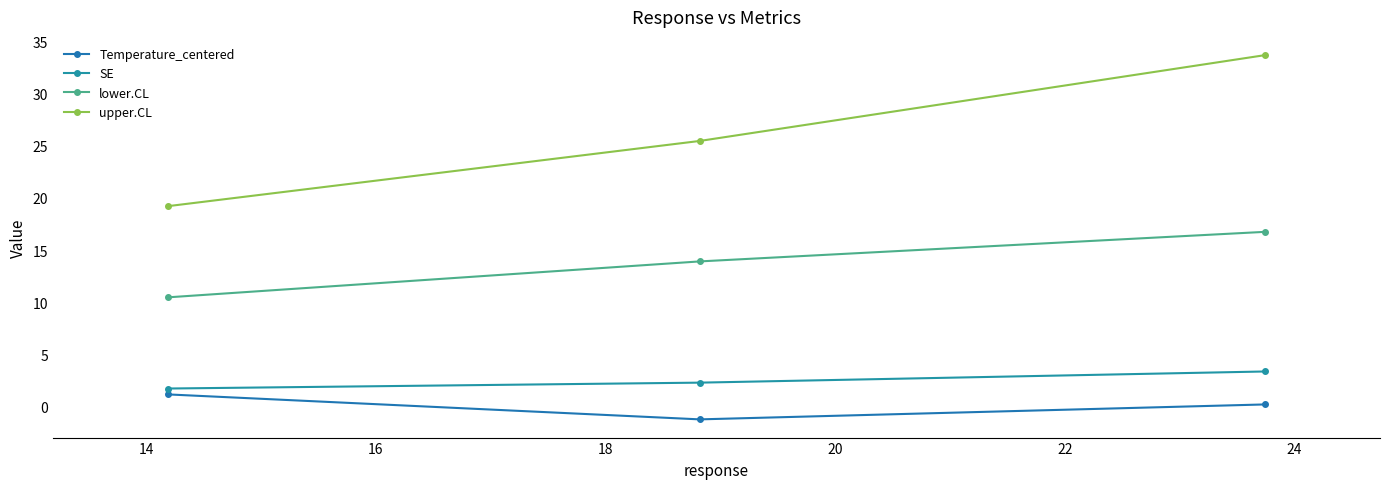

Reading left to right, list all the values displayed in this chart.

Temperature_centered: 1.2	-1.2	0.2
SE: 1.8	2.3	3.4
lower.CL: 10.5	13.9	16.7
upper.CL: 19.2	25.4	33.7